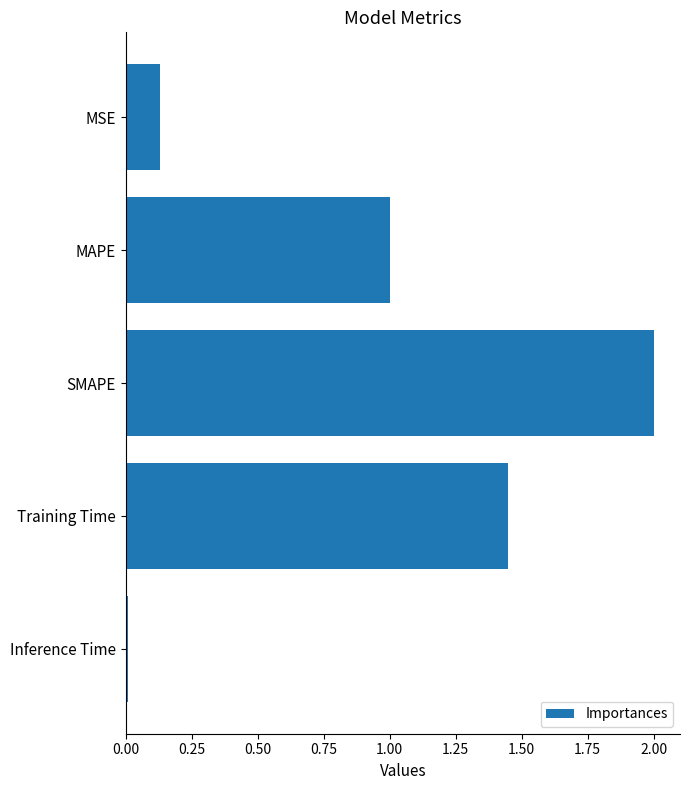

Is it true that the value at SMAPE is 2.0?

True